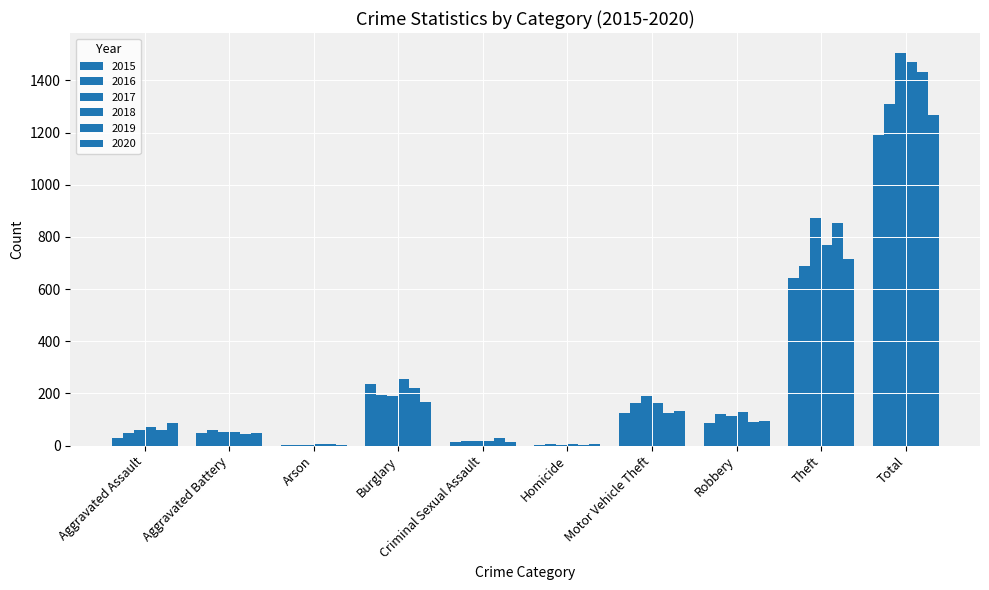

Which series has the largest range (max minus min)?

2017